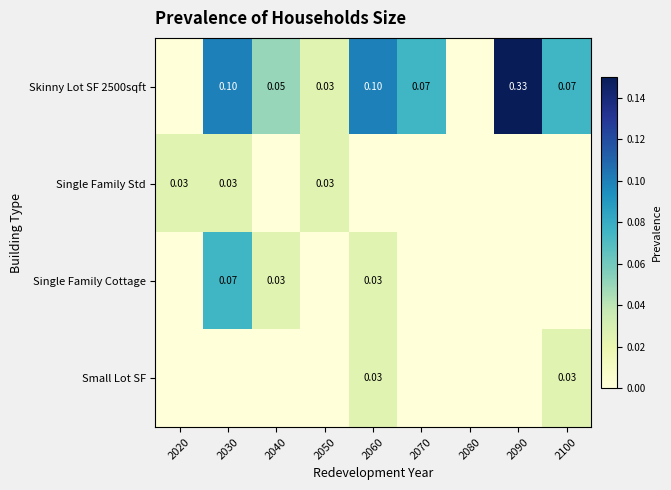

At which category is the sum across all series the highest?

2090